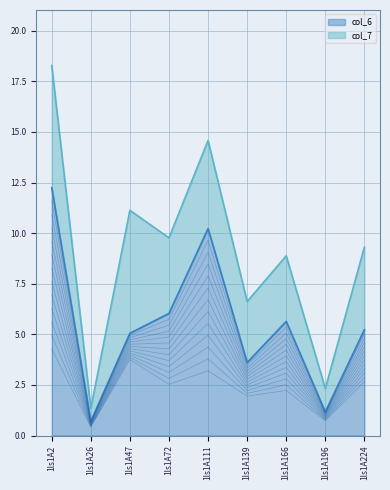

Is it true that col_6 equals 8.3 at 1ls1A224?

False